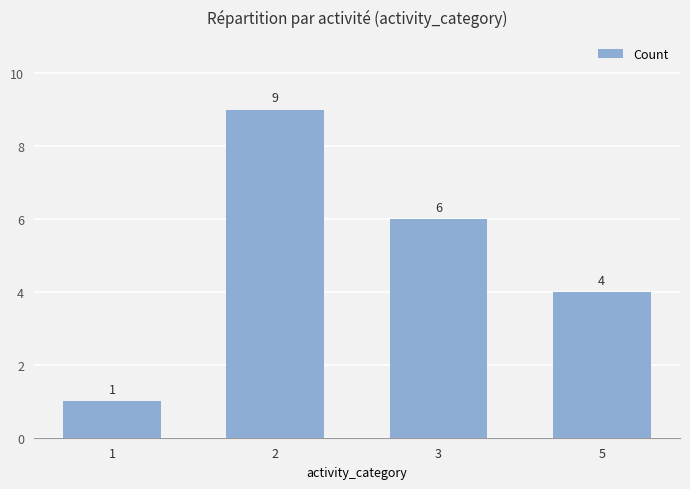

Which label corresponds to the smallest value in the chart?

1